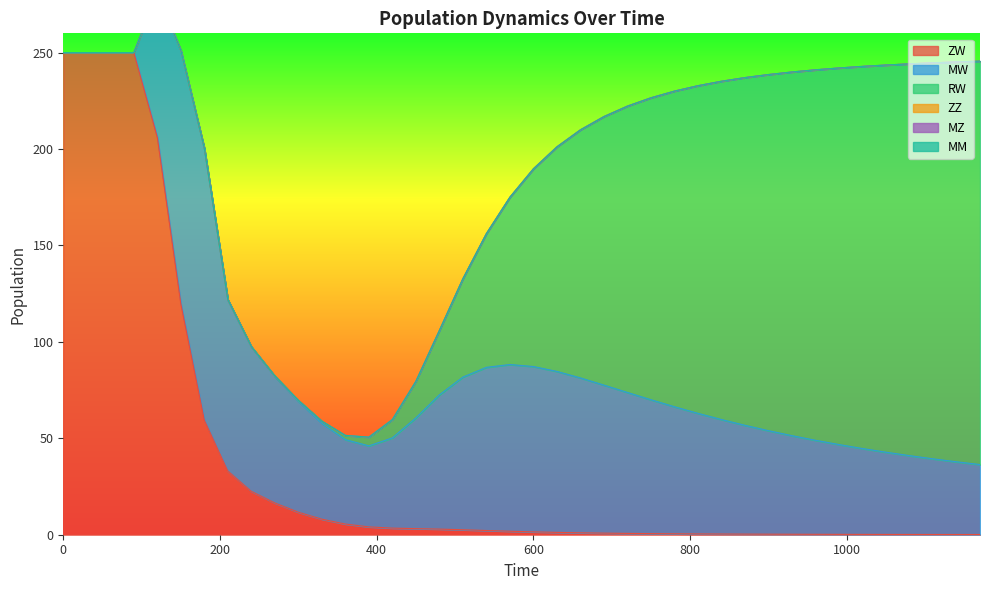

Does the chart have visible grid lines?

No